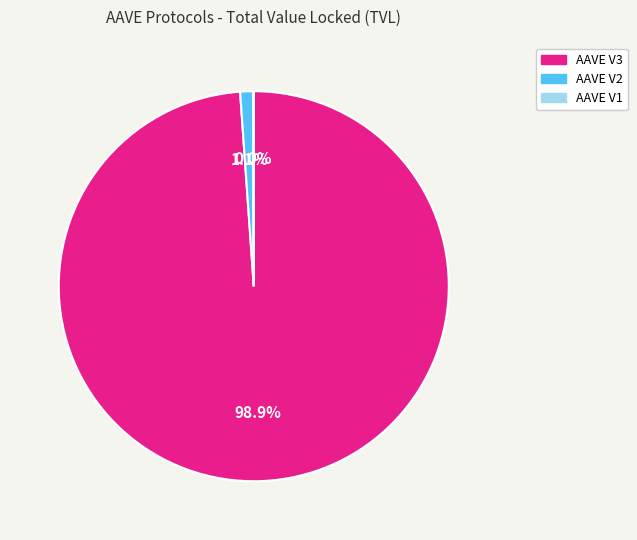

Combined, what portion of the pie is AAVE V2 and AAVE V3?

100.0%